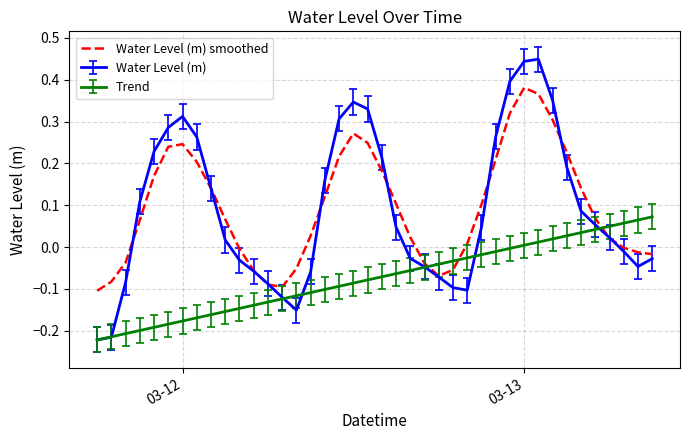

Count the number of data series in this chart.

3